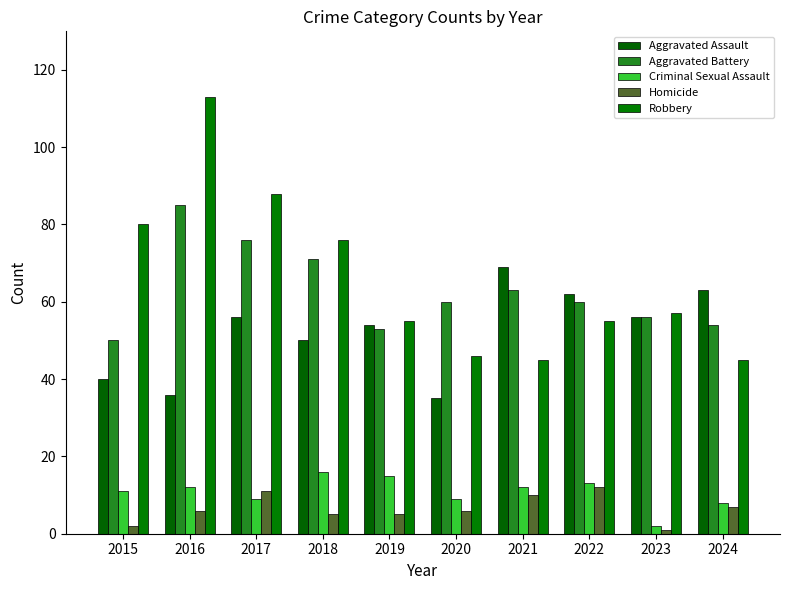

What is the difference between the Criminal Sexual Assault values at 2024 and 2017?

1